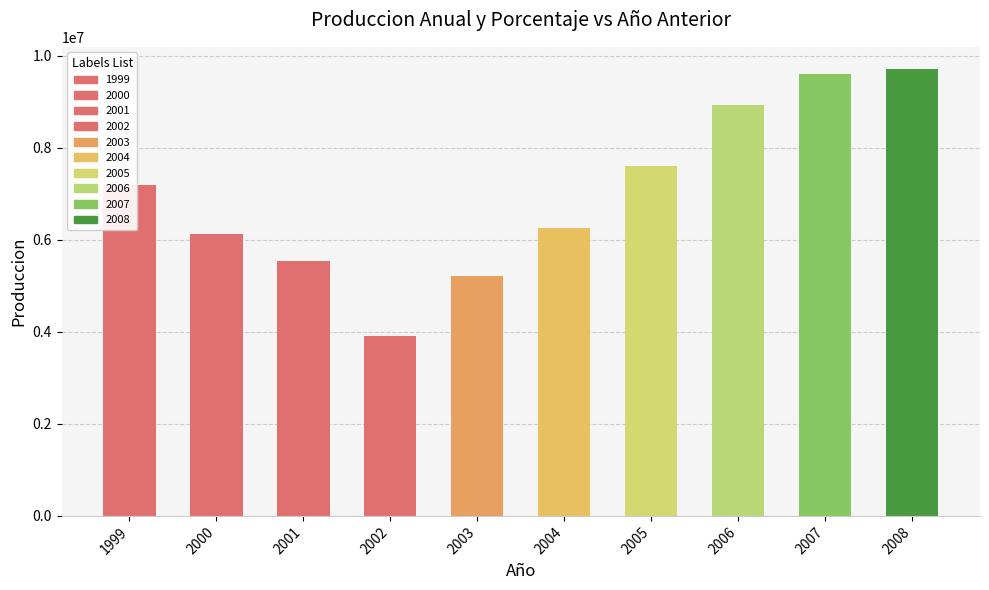

The chart shows a value of 7447039 at 2003. True or false?

False